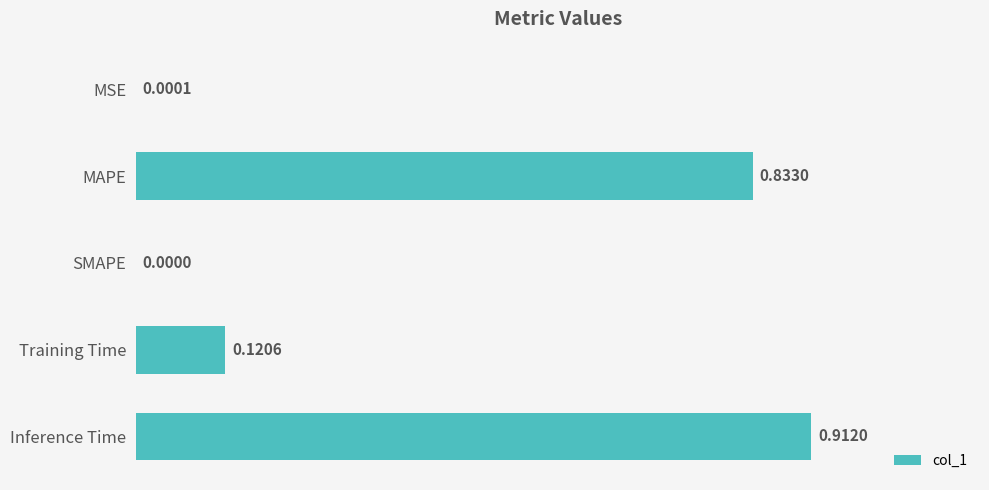

Are the bars horizontal?

Yes